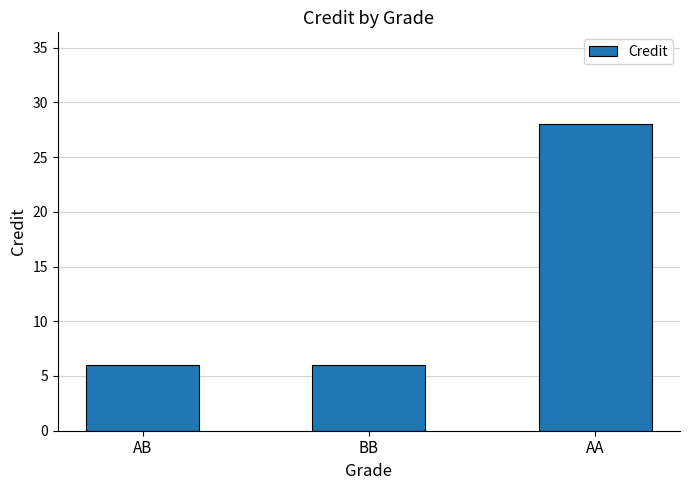

What is the sum of all values?

40